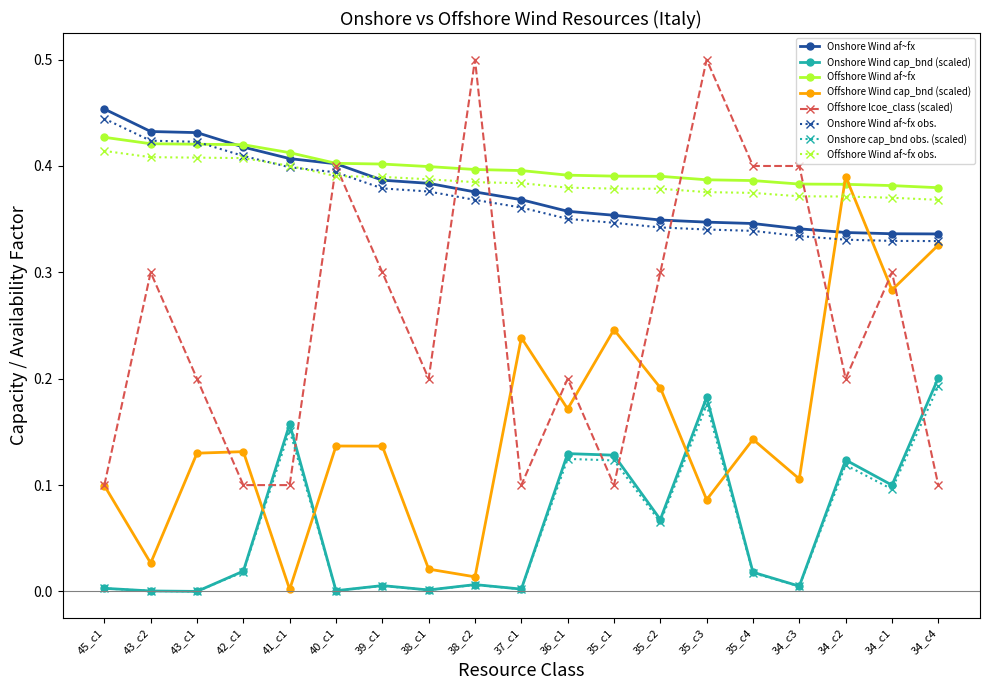

At which category is the sum across all series the highest?

35_c3